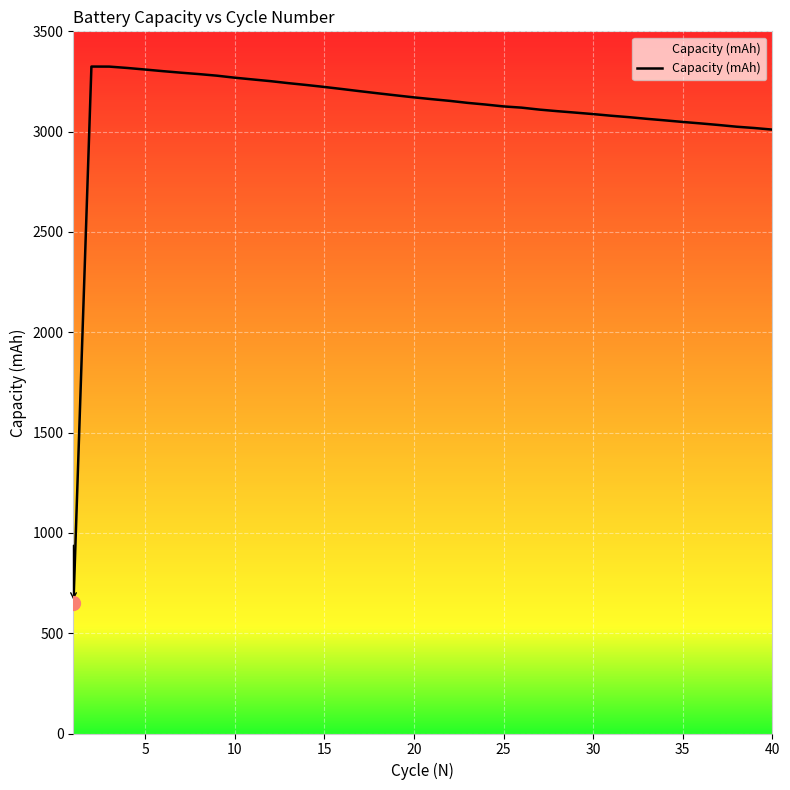

What is the greatest value displayed?

3324.4